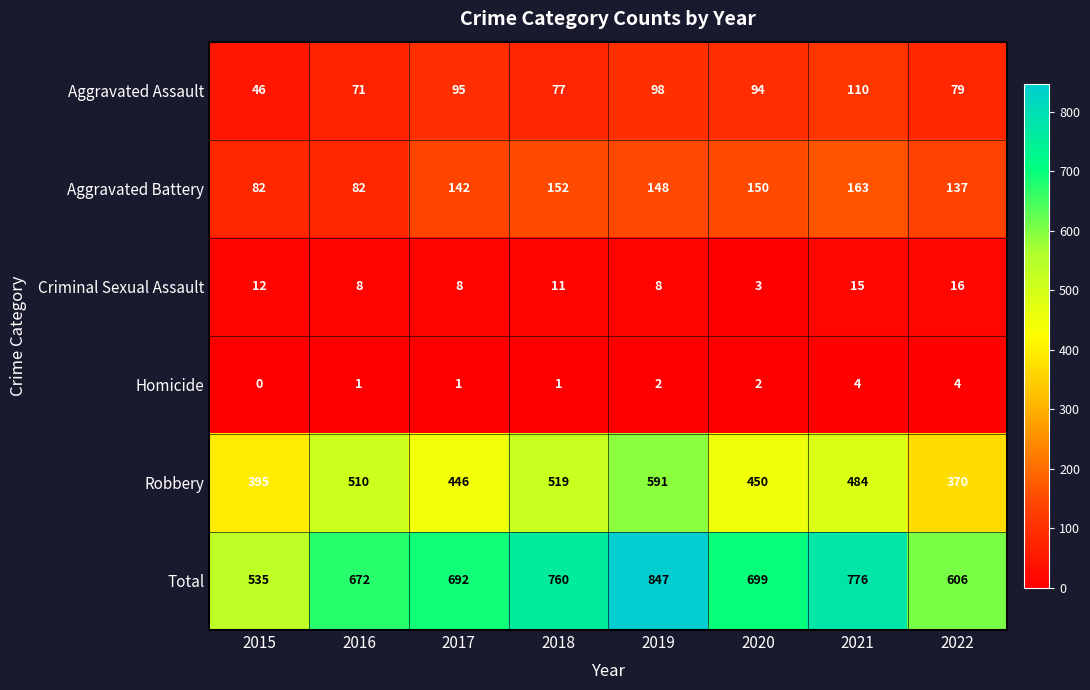

What is the total value across all series at 2022?

1212